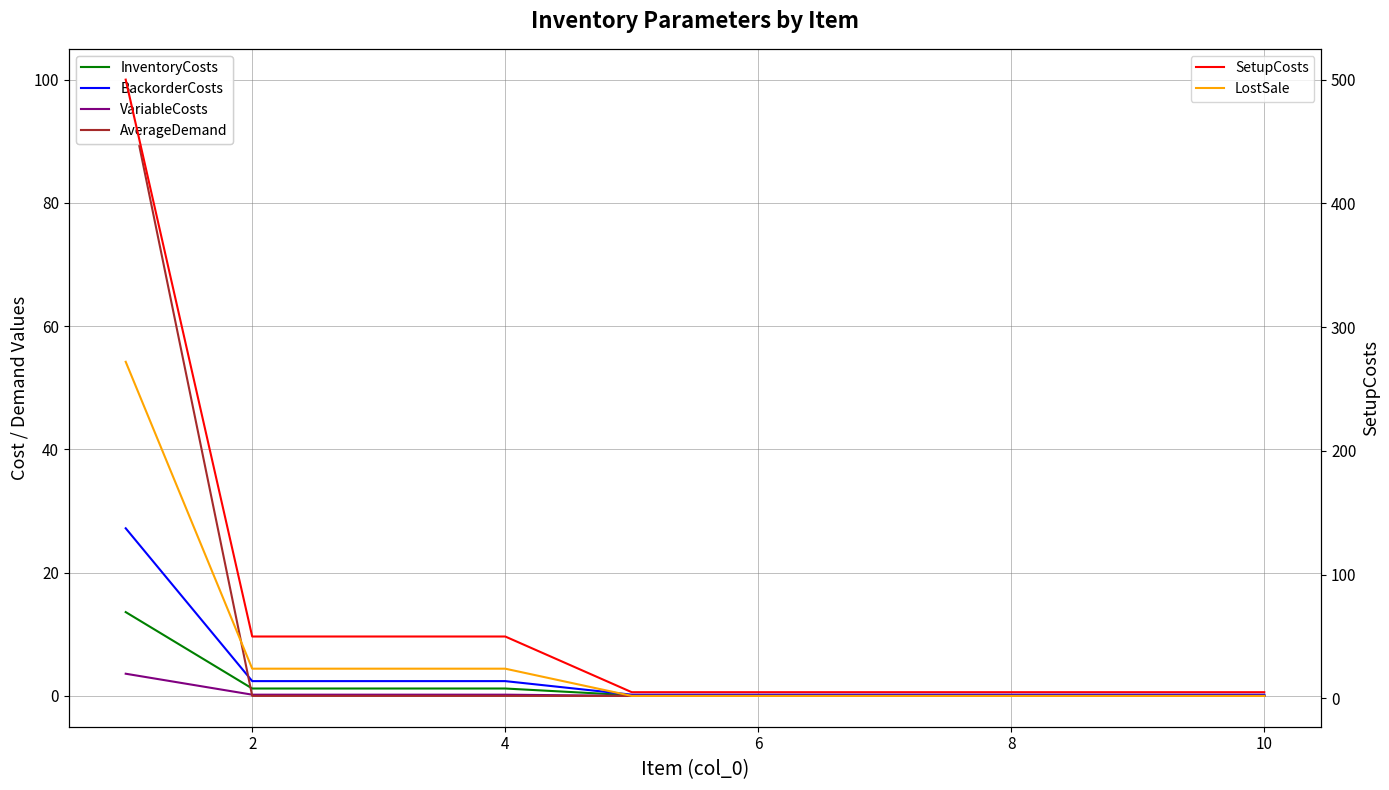

The VariableCosts series shows 0.2 at 2. True or false?

True